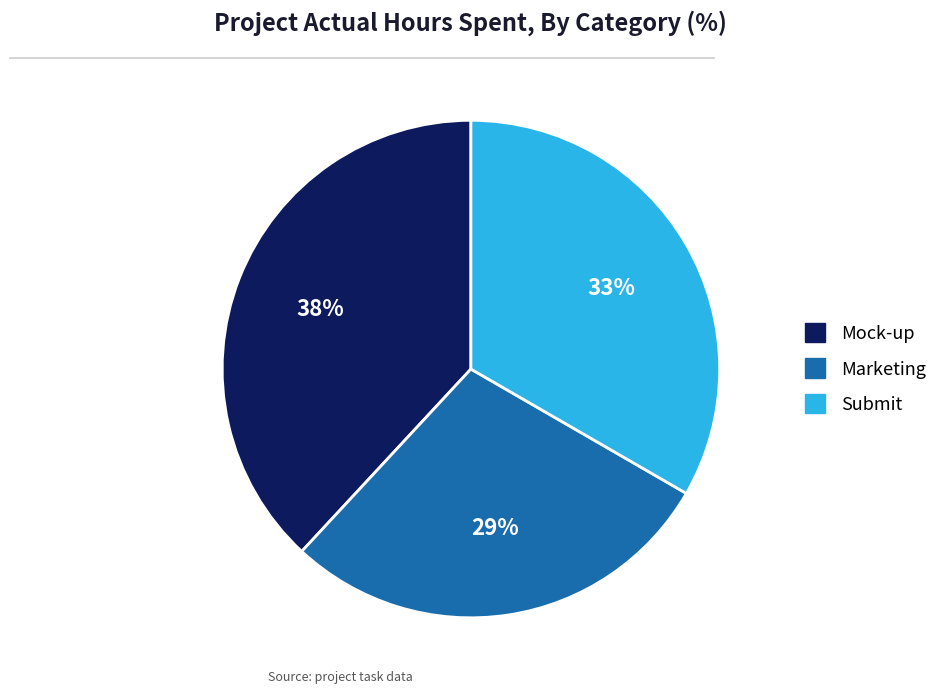

Is it true that Marketing is 23% of the pie?

False